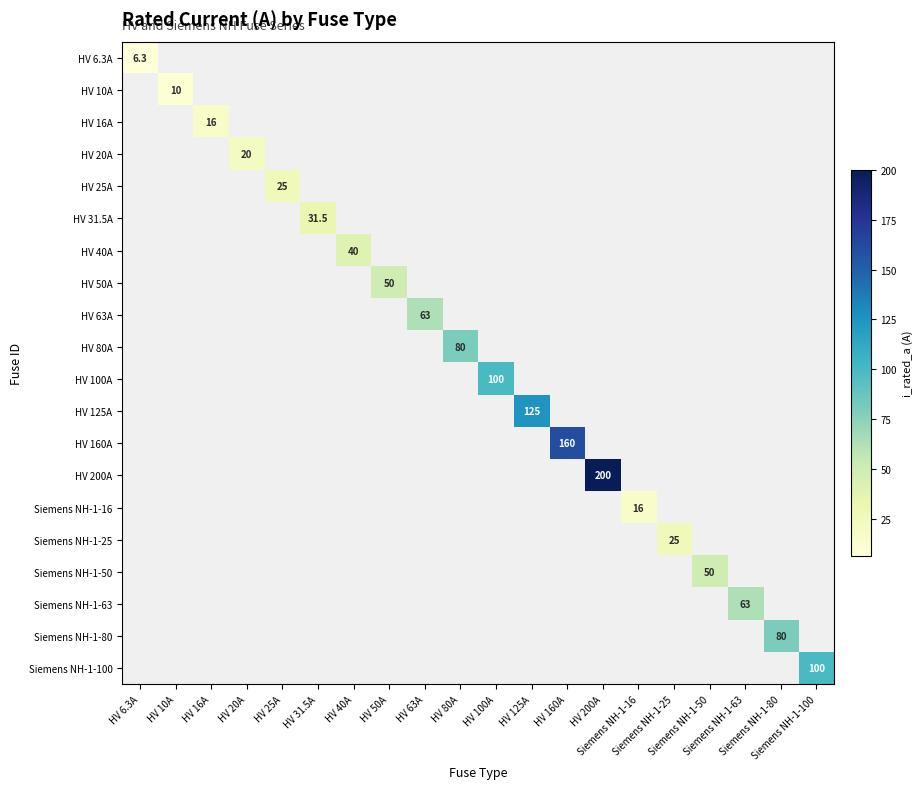

Which series has the largest range (max minus min)?

HV 6.3A